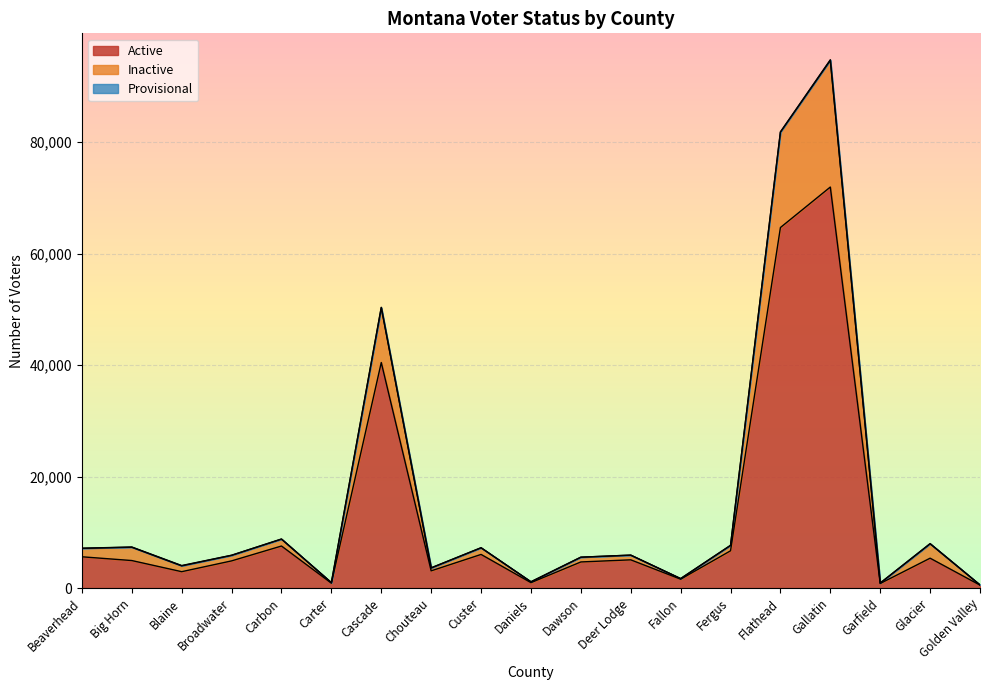

At which label does Inactive reach its peak?

Gallatin